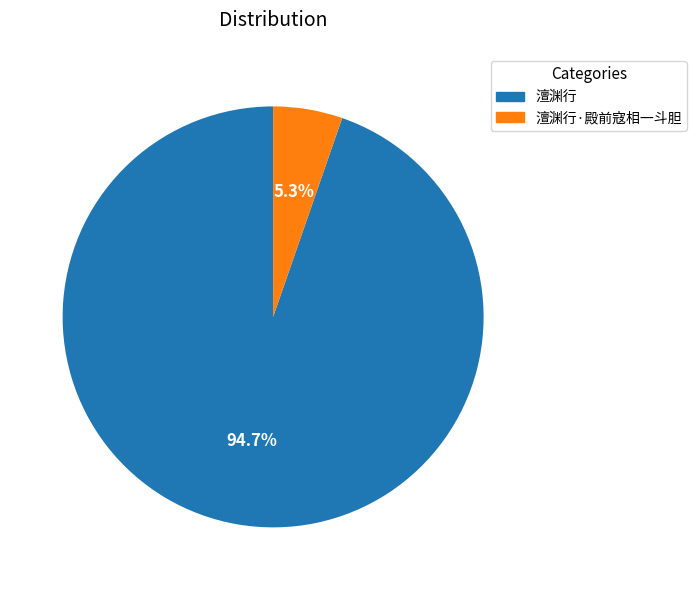

Is it true that 澶渊行 is 99% of the pie?

False